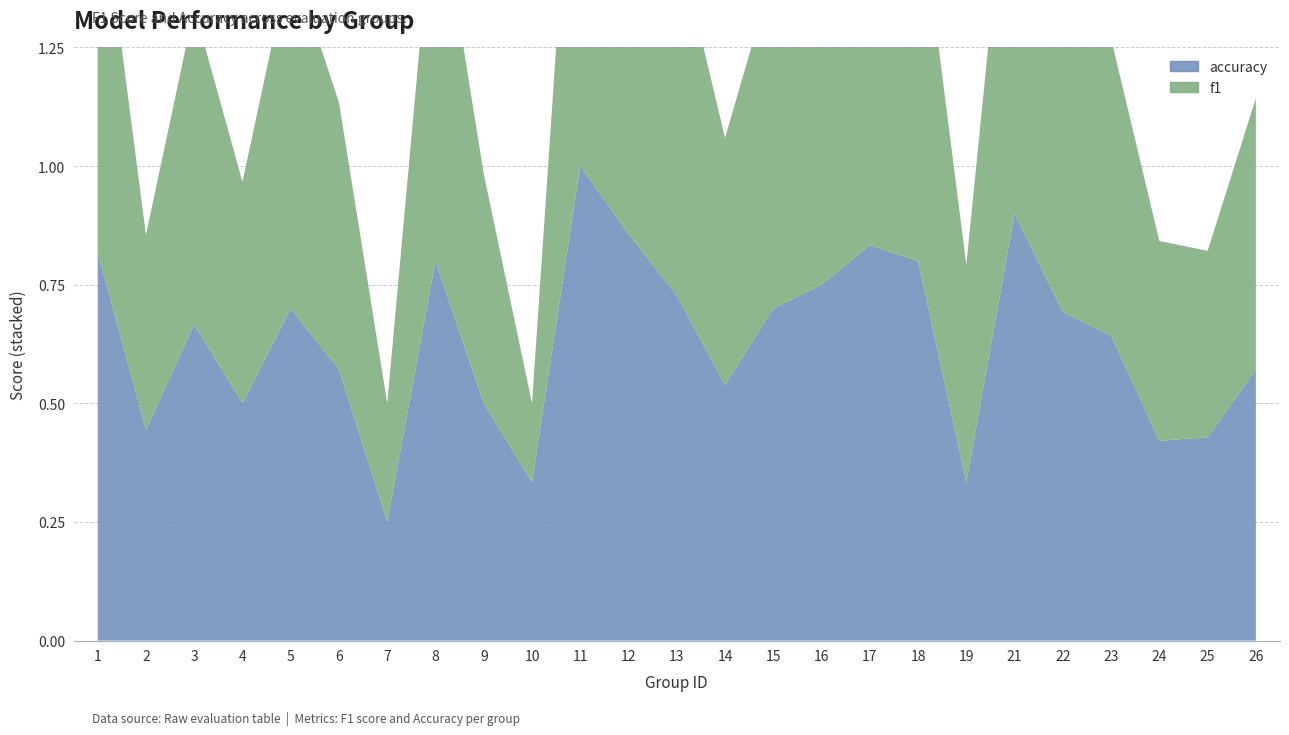

Reading left to right, list all the values displayed in this chart.

f1: 1=0.8	2=0.4	3=0.7	4=0.5	5=0.7	6=0.6	7=0.2	8=0.8	9=0.5	10=0.2	11=1.0	12=0.9	13=0.8	14=0.5	15=0.7	16=0.8	17=0.8	18=0.8	19=0.5	21=0.9	22=0.7	23=0.6	24=0.4	25=0.4	26=0.6
accuracy: 1=0.8	2=0.4	3=0.7	4=0.5	5=0.7	6=0.6	7=0.2	8=0.8	9=0.5	10=0.3	11=1.0	12=0.9	13=0.7	14=0.5	15=0.7	16=0.8	17=0.8	18=0.8	19=0.3	21=0.9	22=0.7	23=0.6	24=0.4	25=0.4	26=0.6